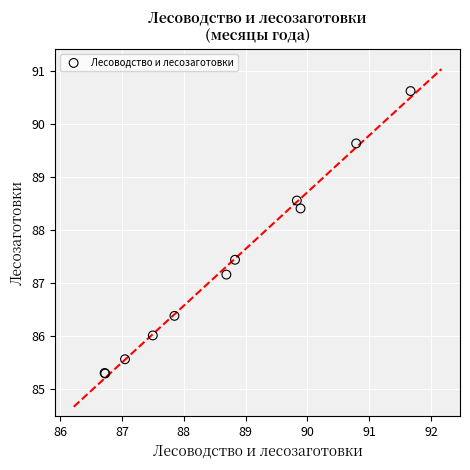

What Y value in the scatter plot is closest to 87?

87.2